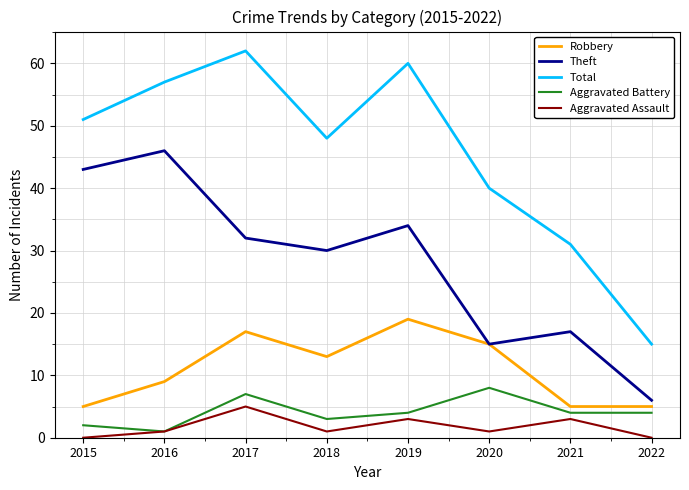

Where is Robbery nearest to the value 12?

2018